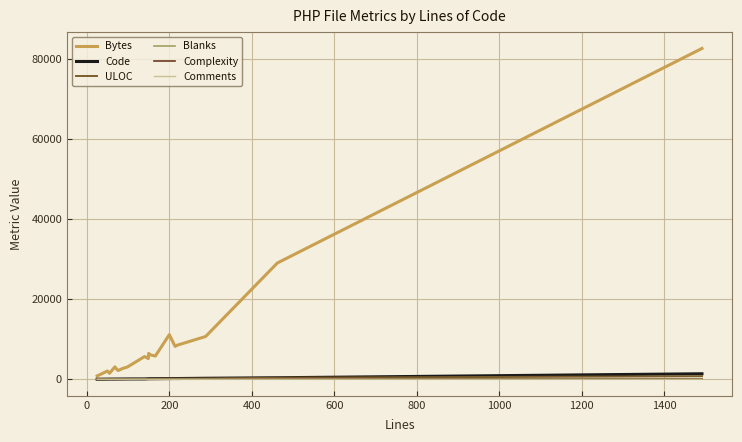

True or false: Complexity has more than 0 points higher than both neighbors.

True